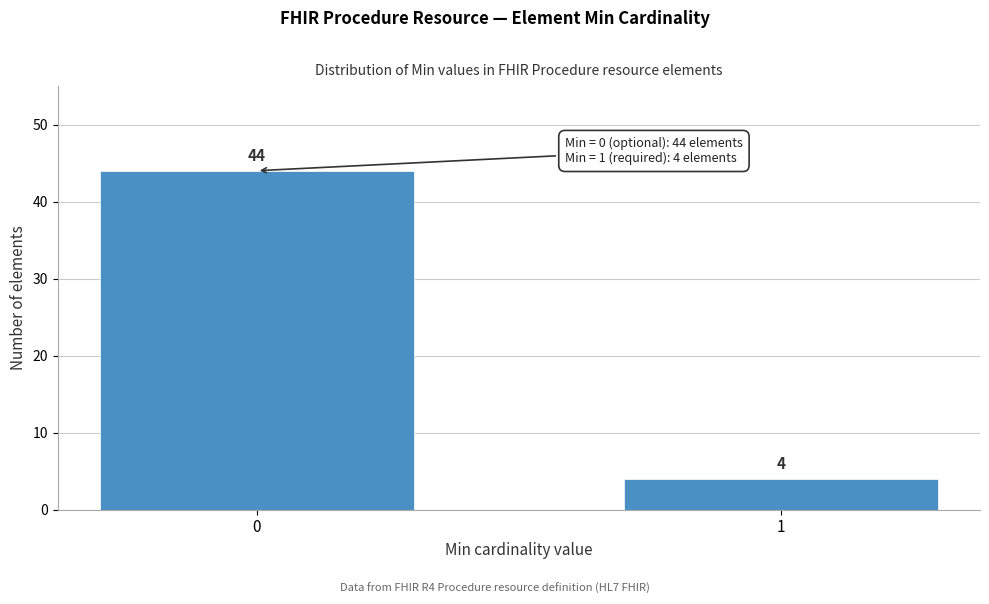

Reading right to left, list all the values displayed in this chart.

1=4	0=44